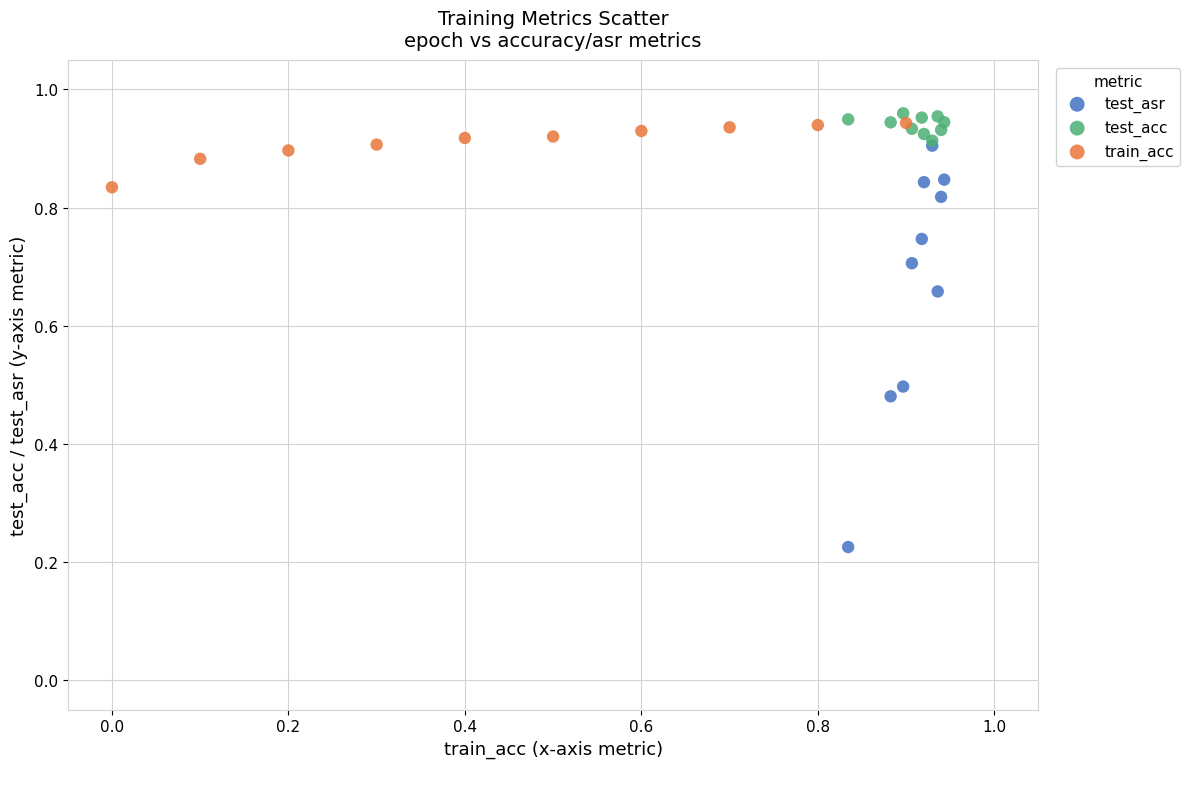

What are all the series names shown in the legend?

test_asr, test_acc, train_acc